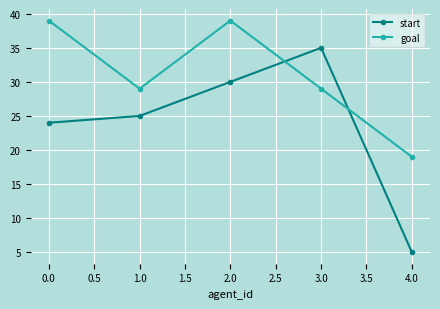

The value of start at 4.0 is 5. True or false?

True